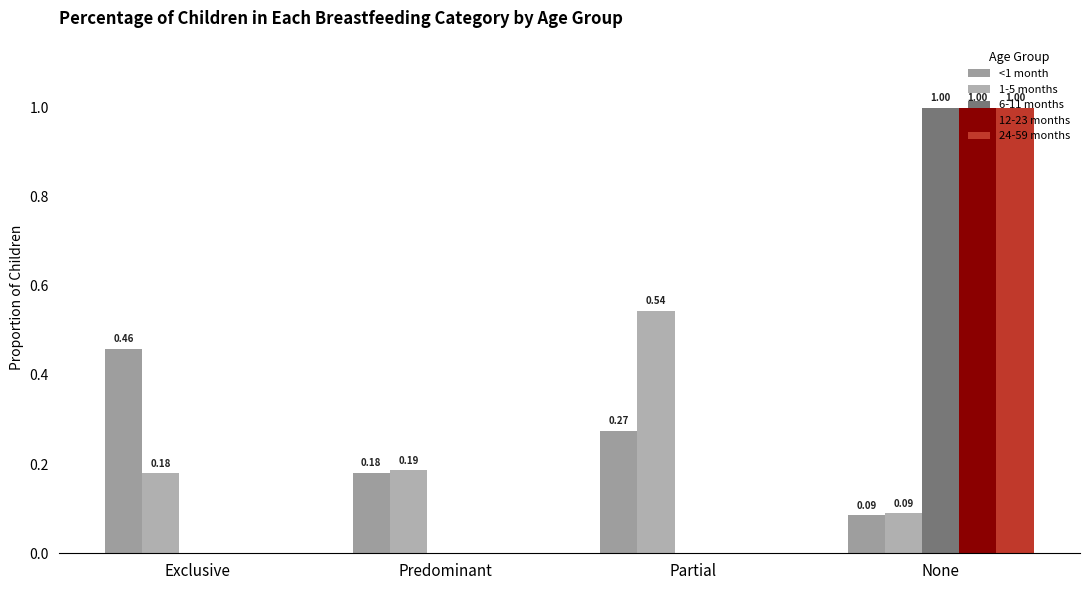

What position from the right is Predominant?

3